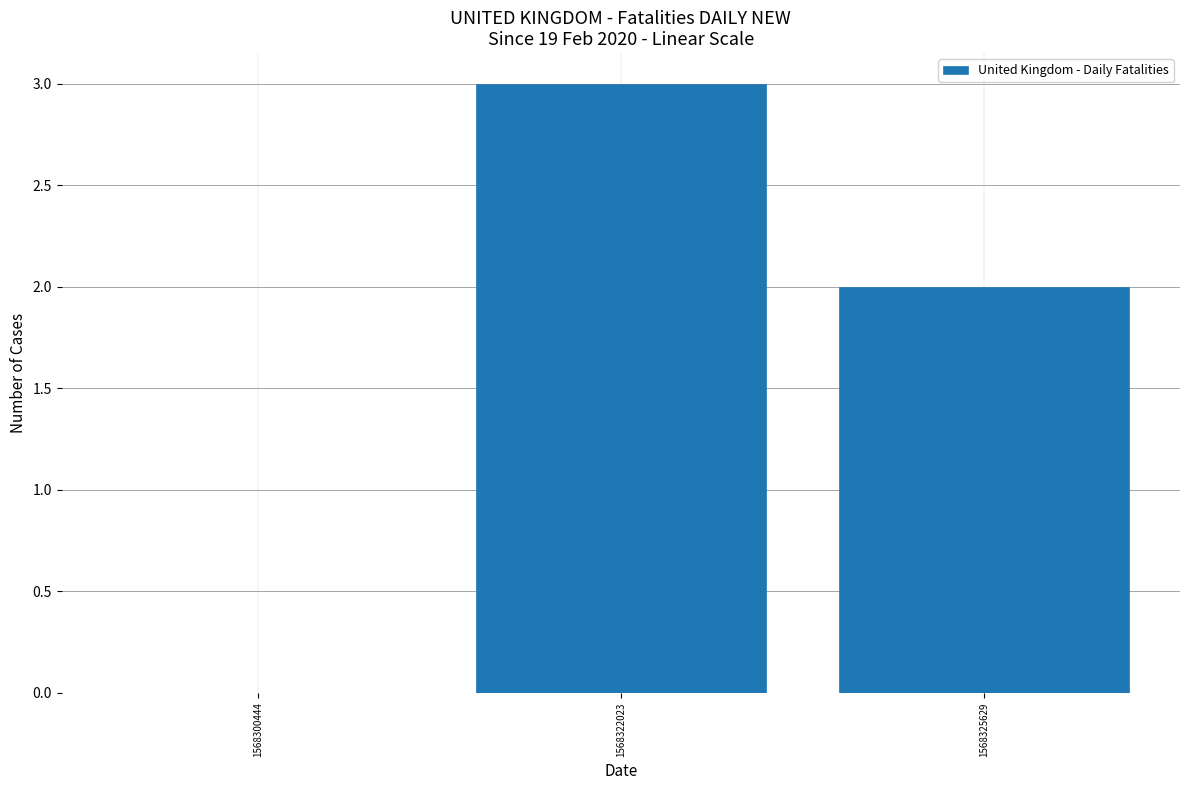

Are the bars horizontal?

No